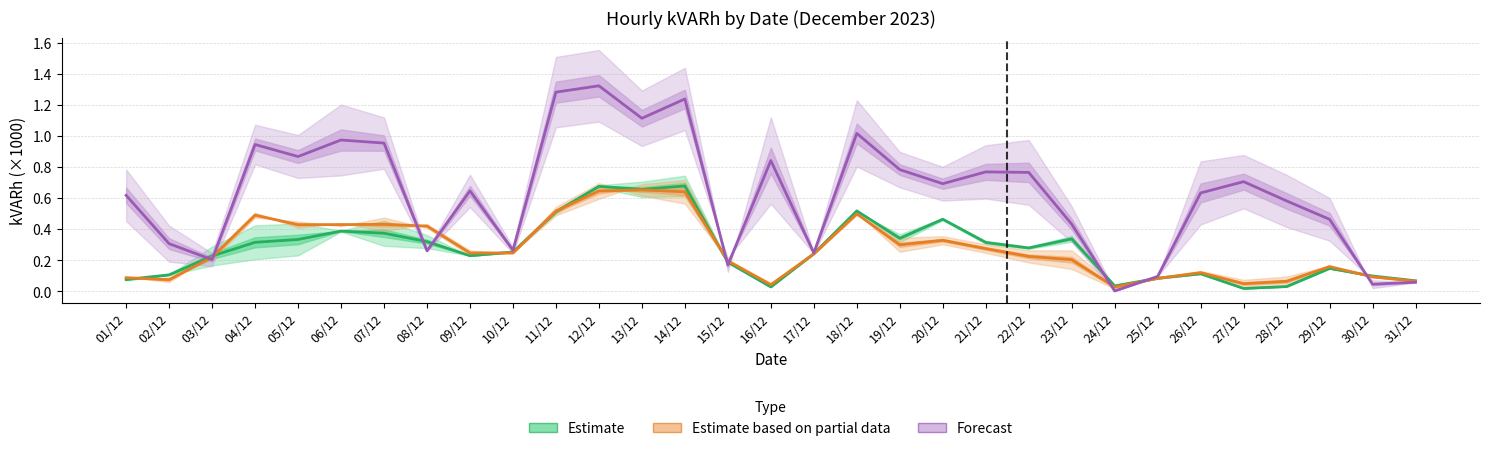

True or false: Hora 4 has a value of 0.2 at 11/12.

False